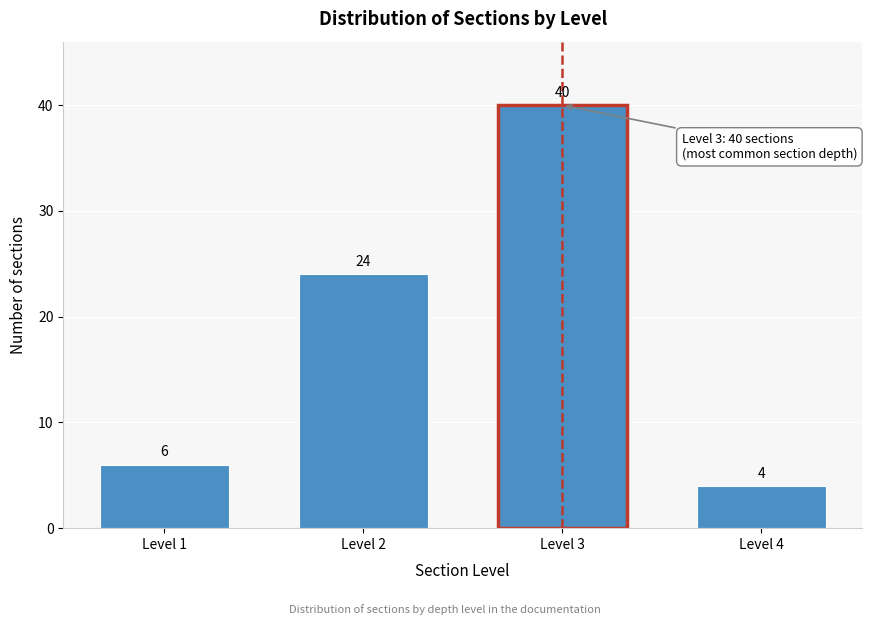

Reading left to right, what are all the values shown in this chart?

Level 1=6	Level 2=24	Level 3=40	Level 4=4